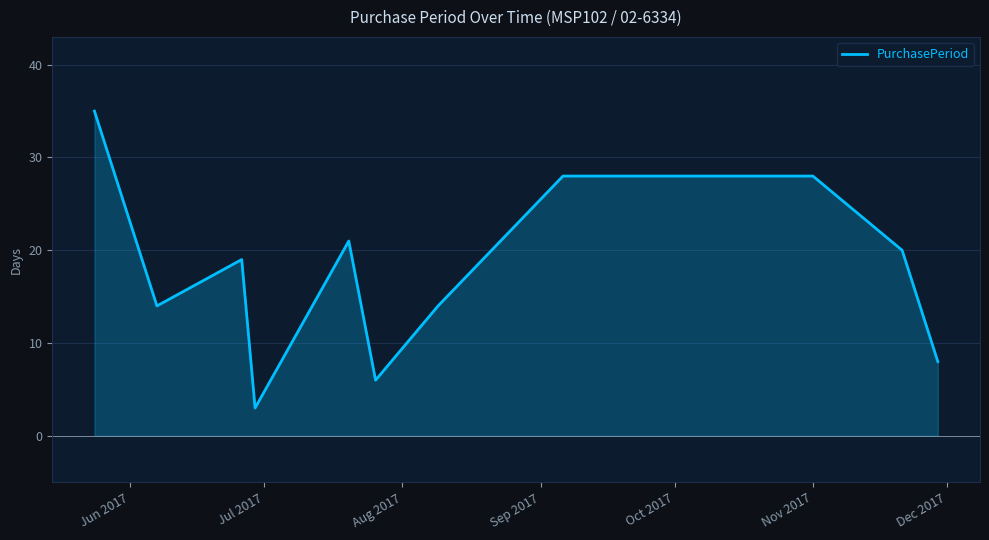

What is the difference between the maximum and minimum values?

32